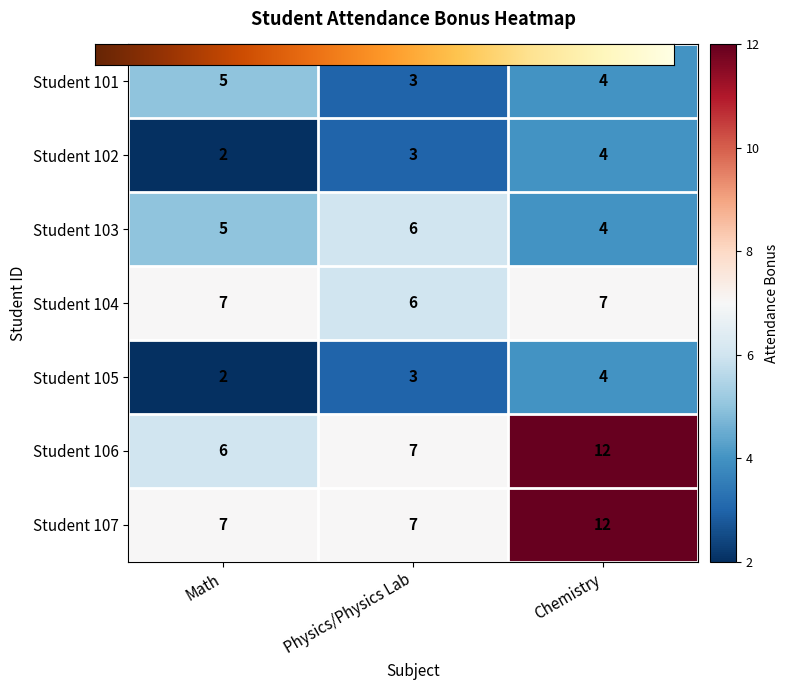

Reading left to right, list all the values displayed in this chart.

Student 101: Math=5	Physics/Physics Lab=3	Chemistry=4
Student 102: Math=2	Physics/Physics Lab=3	Chemistry=4
Student 103: Math=5	Physics/Physics Lab=6	Chemistry=4
Student 104: Math=7	Physics/Physics Lab=6	Chemistry=7
Student 105: Math=2	Physics/Physics Lab=3	Chemistry=4
Student 106: Math=6	Physics/Physics Lab=7	Chemistry=12
Student 107: Math=7	Physics/Physics Lab=7	Chemistry=12